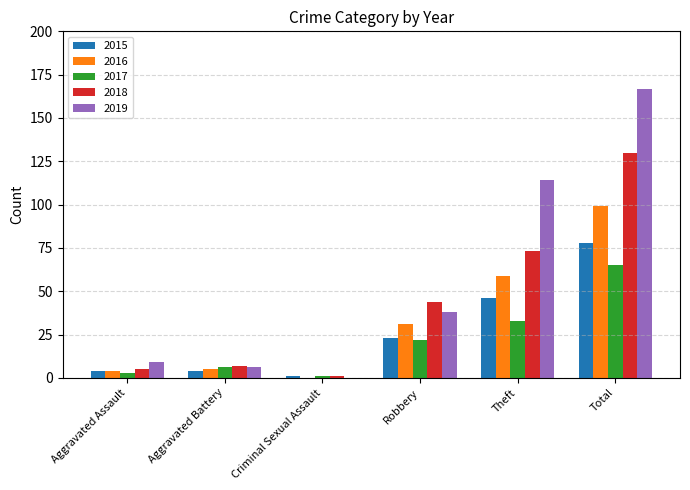

What is the sum of all 2016 values?

198